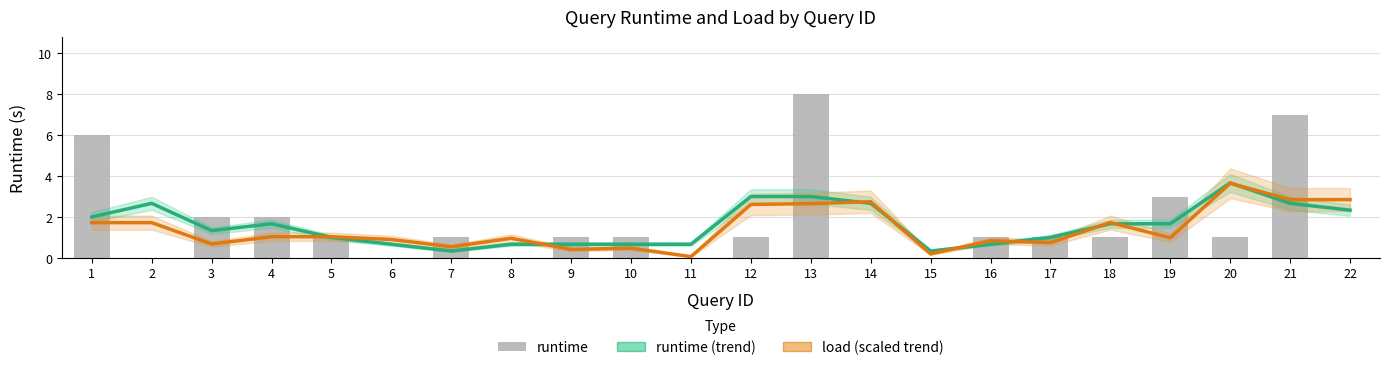

What is the sum of the runtime values at 6 and 18?

1.0